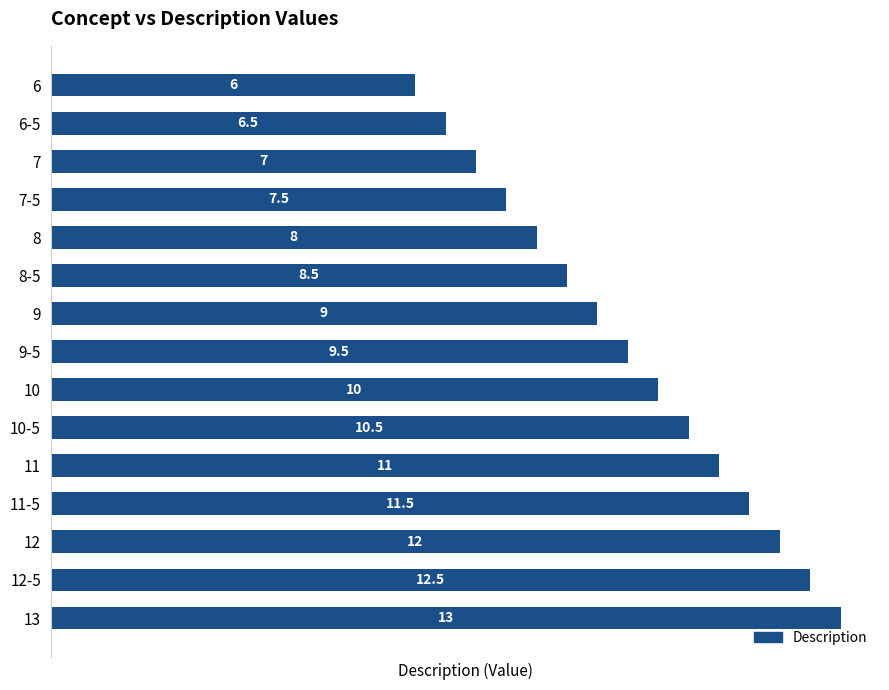

Where is the data nearest to the value 9?

9